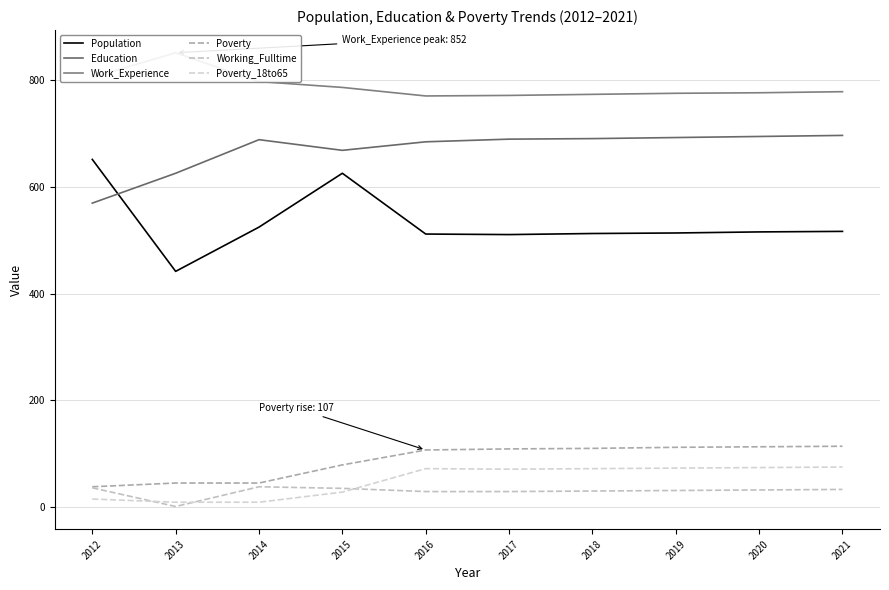

How many lines are shown in the chart?

6